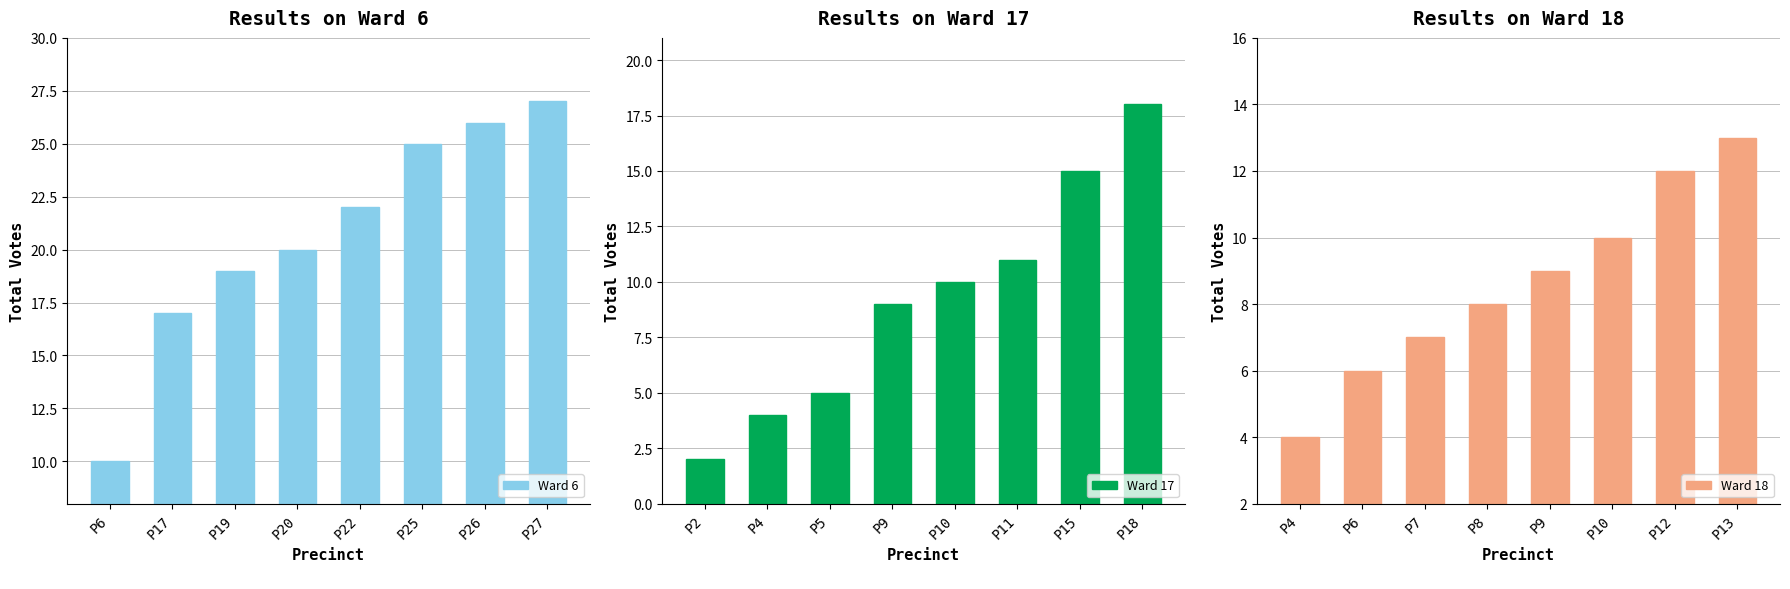

What is the minimum value shown in the chart?

2